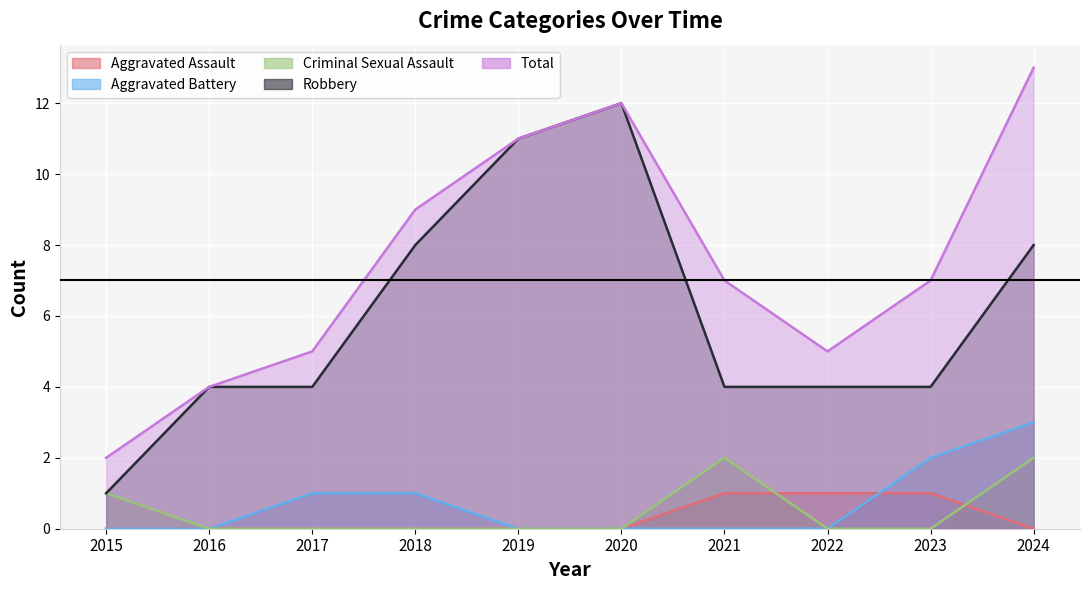

The Aggravated Assault series shows 0 at 2018. True or false?

True